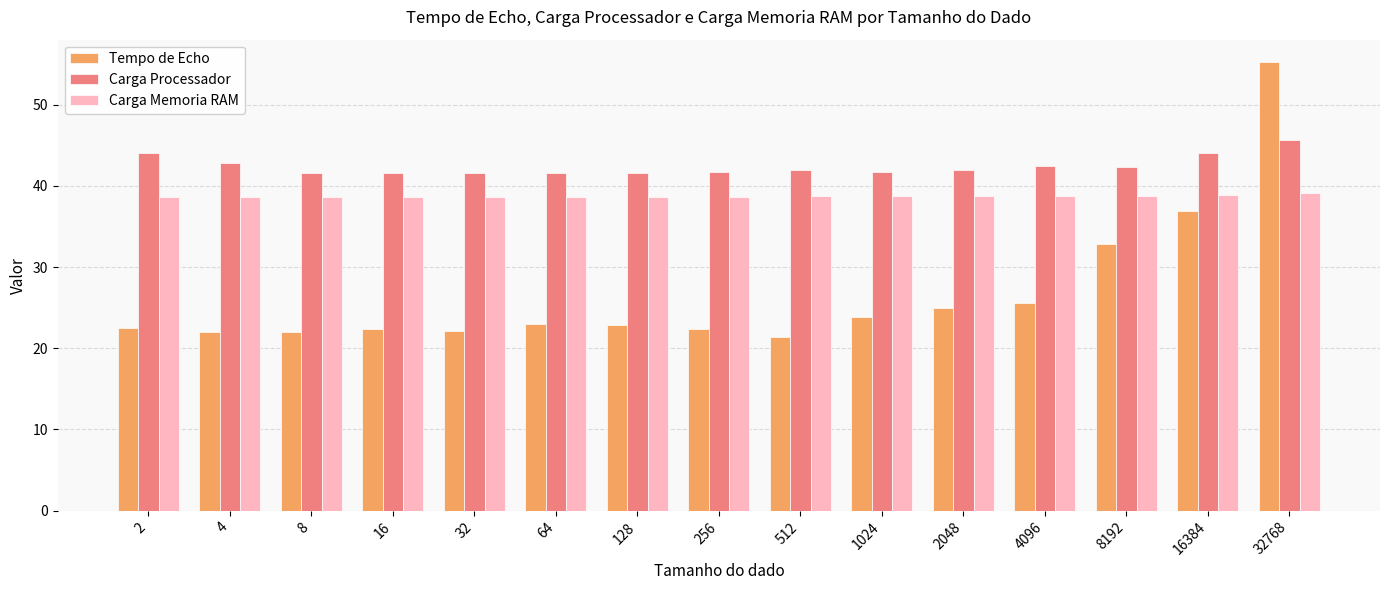

List the series in order of their peak value, highest first.

Tempo de Echo, Carga Processador, Carga Memoria RAM